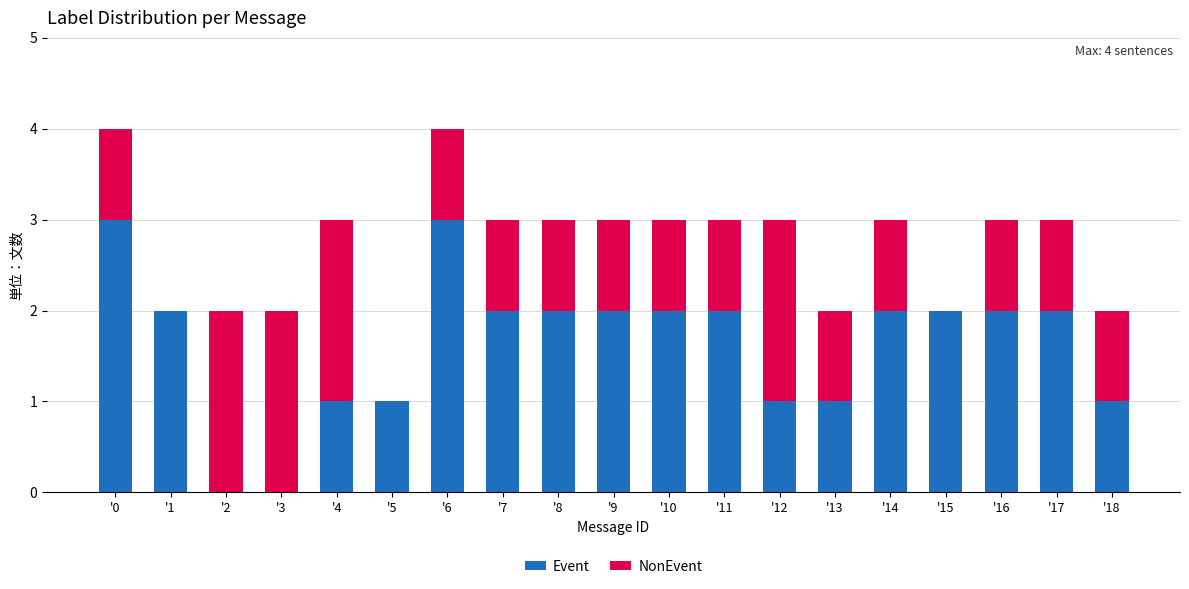

The value of Event at '6 is 4. True or false?

False